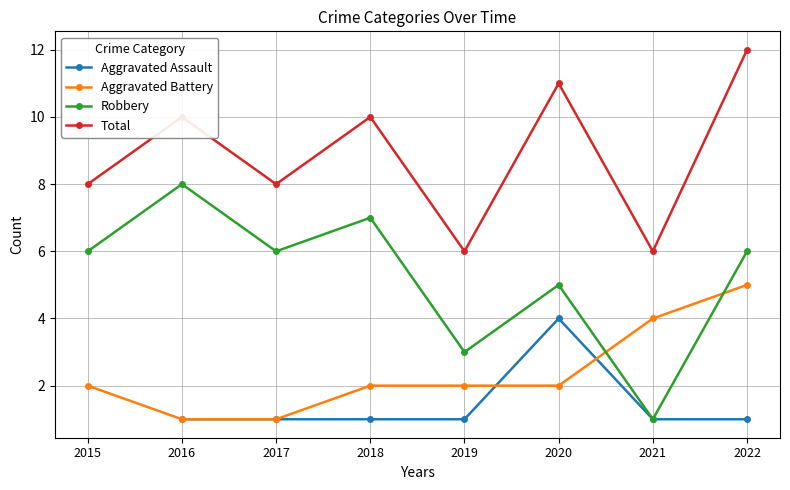

True or false: Aggravated Assault and Total intersect in this chart.

False